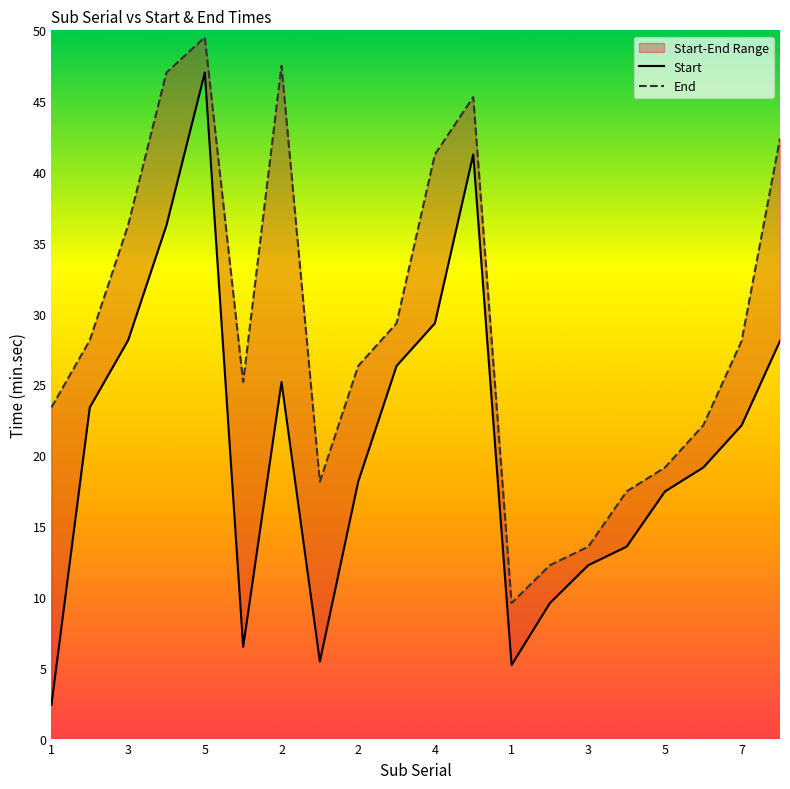

Rank the series by their average value, from highest to lowest.

End, Start